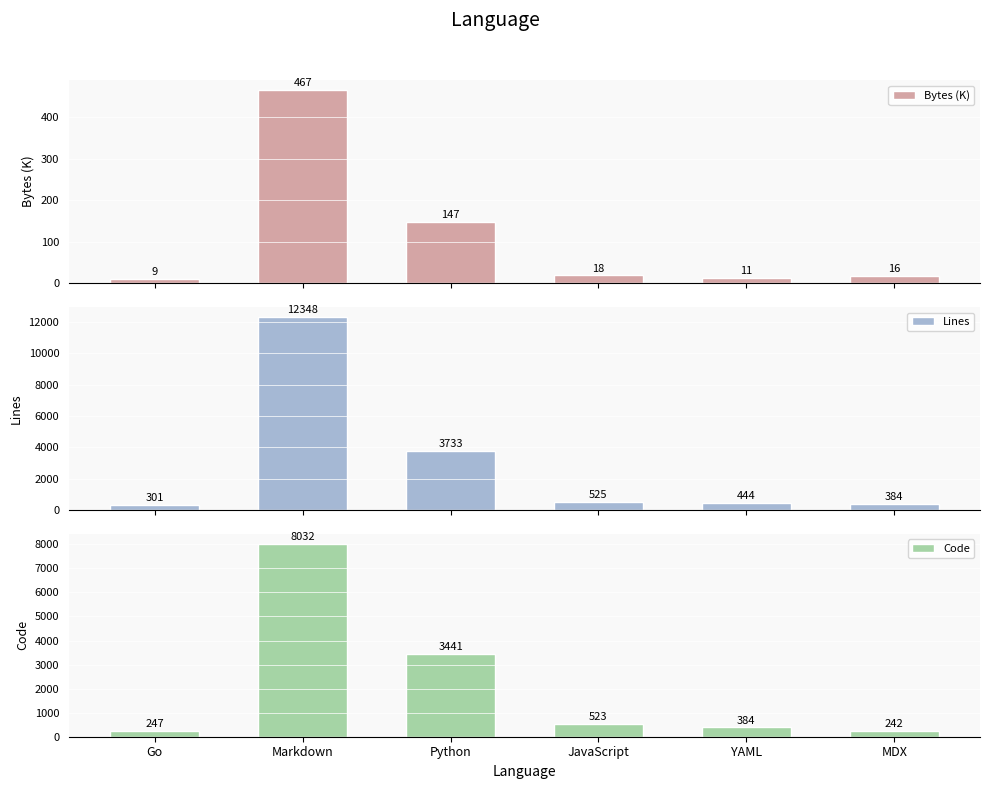

Reading left to right, list all the values displayed in this chart.

Bytes (K): 9	467	147	18	11	16
Lines: 301	12348	3733	525	444	384
Code: 247	8032	3441	523	384	242